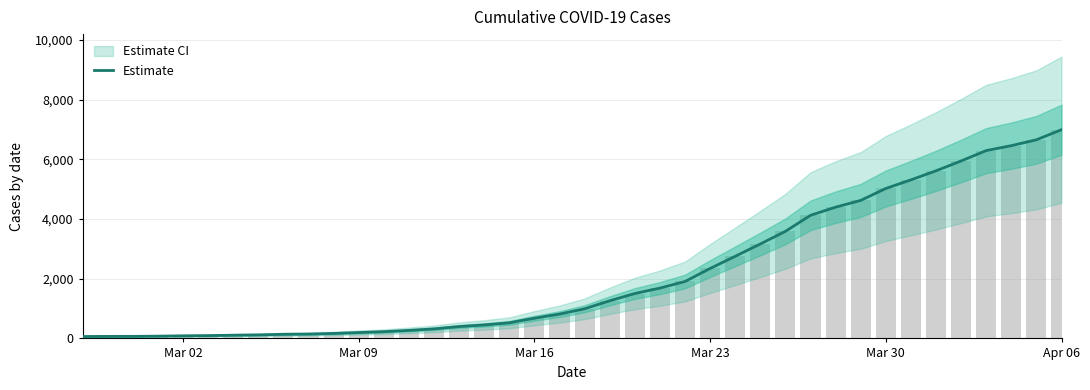

Which category has the lowest value across all series?

Mar 02